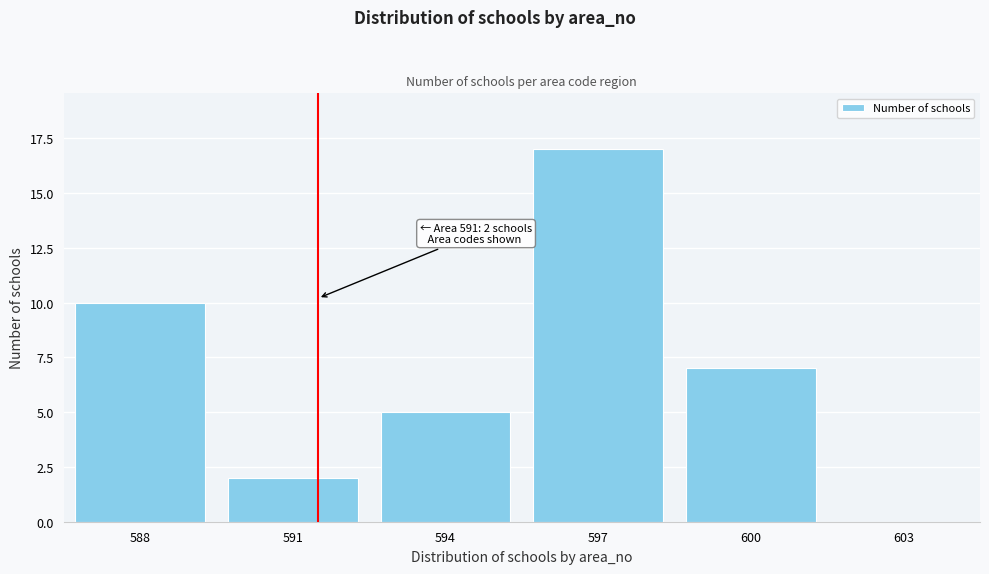

Reading left to right, list all the values displayed in this chart.

588=10	591=2	594=5	597=17	600=7	603=0